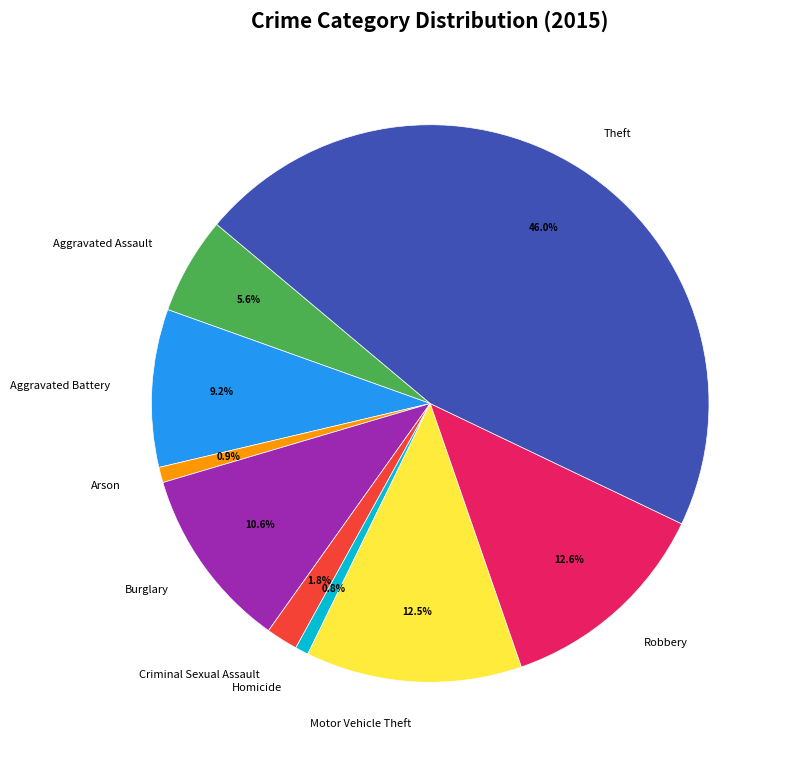

To the nearest percent, what is the average slice percentage?

11%